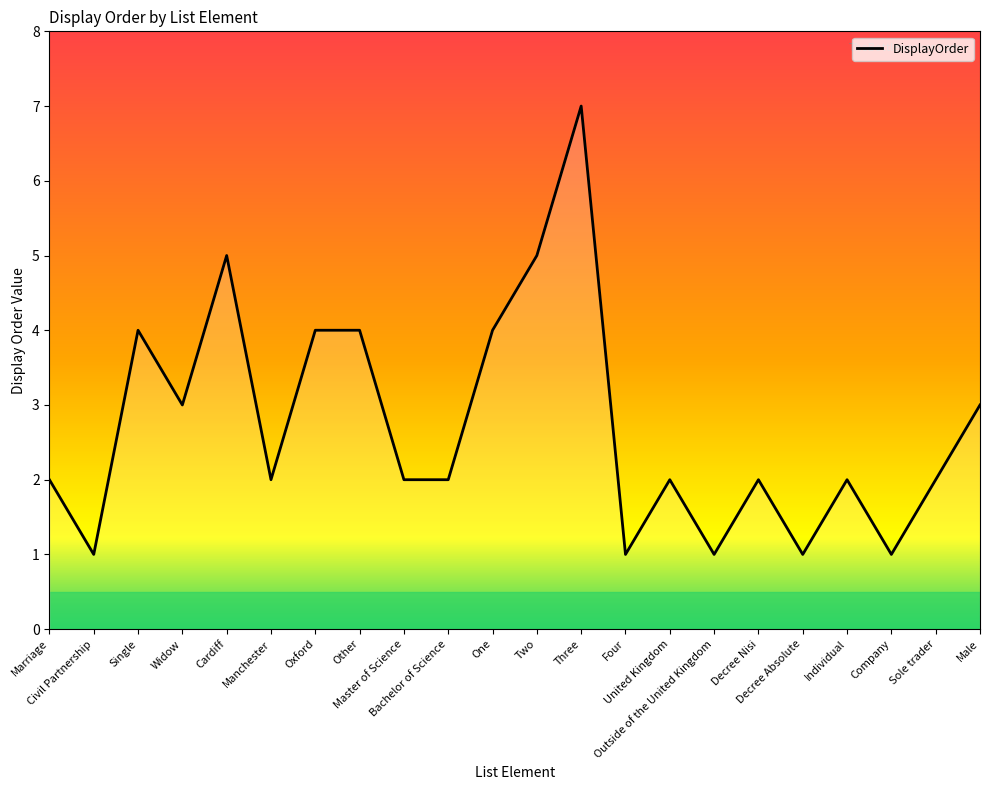

At which category does the chart reach its peak across all series?

Three